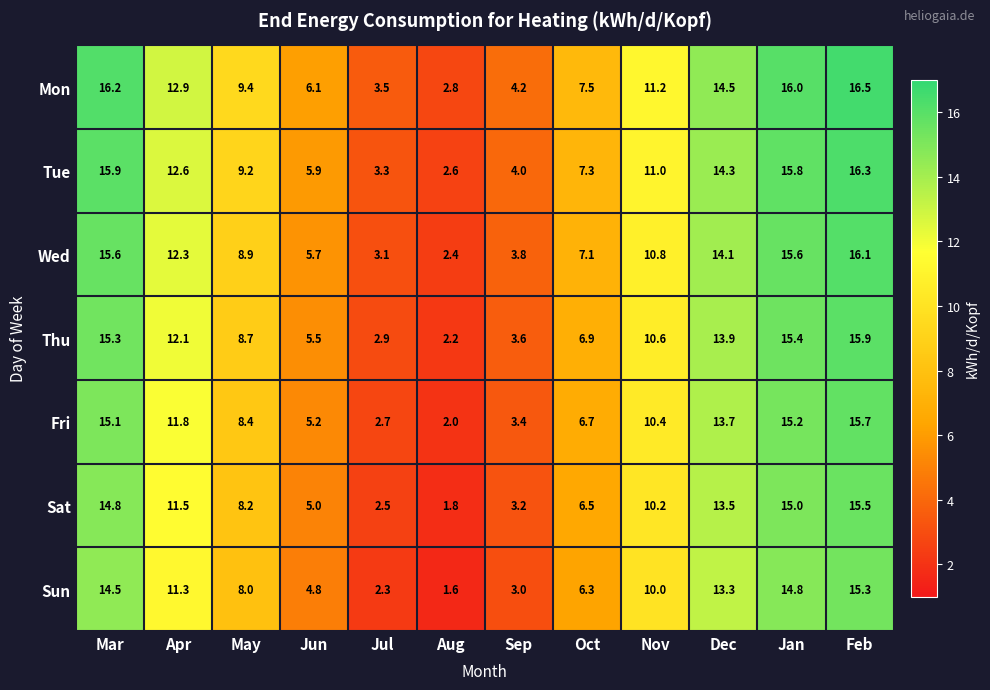

At which category does the chart reach its peak across all series?

Feb